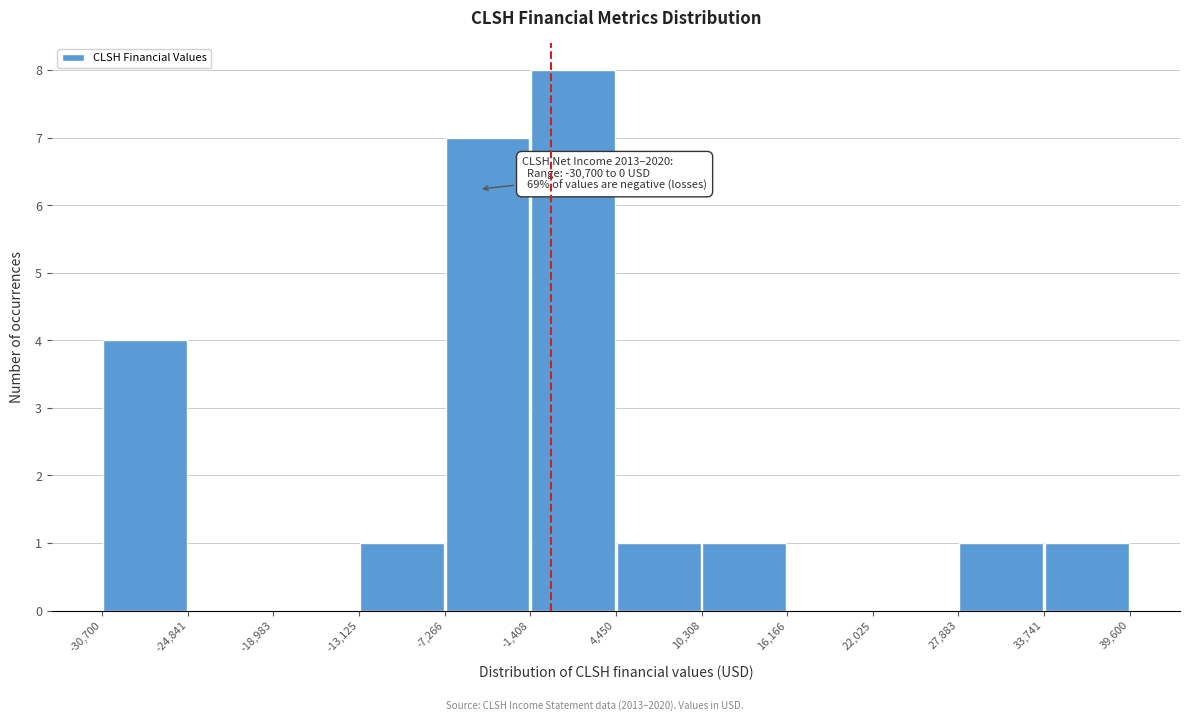

Over which range of the x-axis is the bar tallest?

-1,408 to 4,450